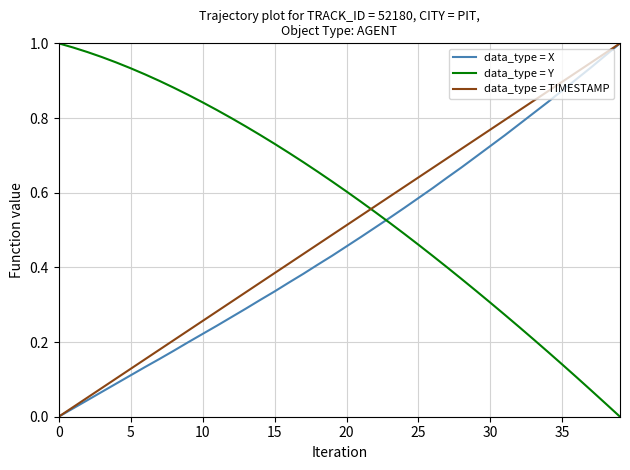

True or false: data_type = Y has more than 1 interior local peaks.

False